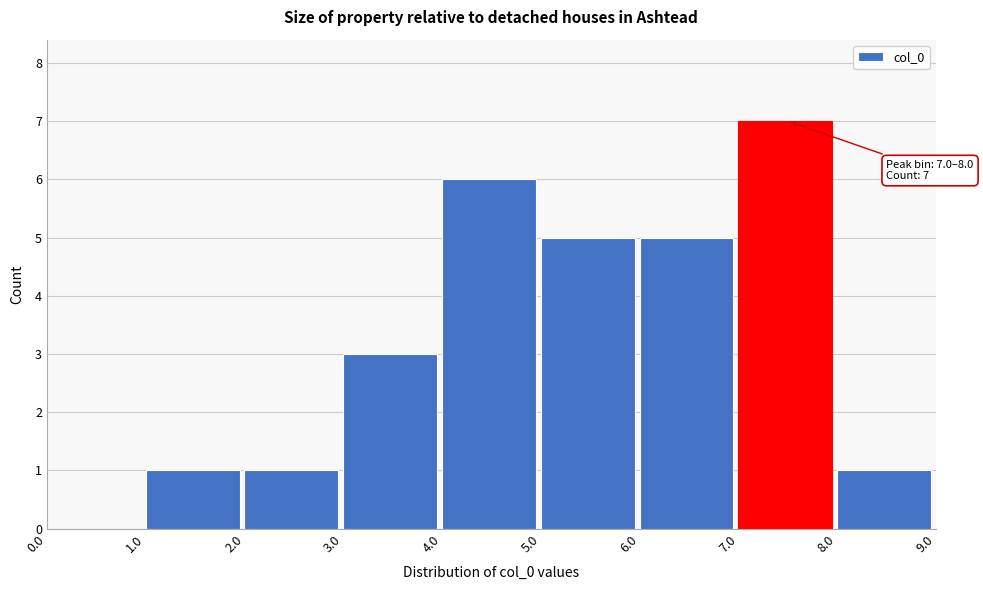

Which range on the x-axis has the tallest bar?

7.0 to 8.0